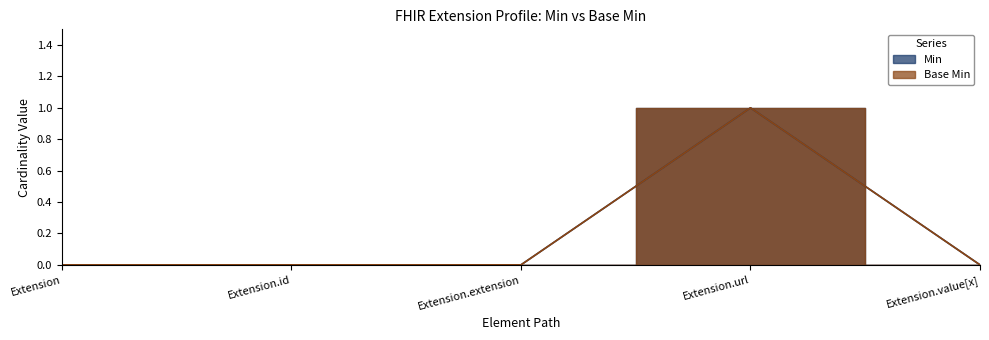

At which label does Min reach its minimum?

Extension